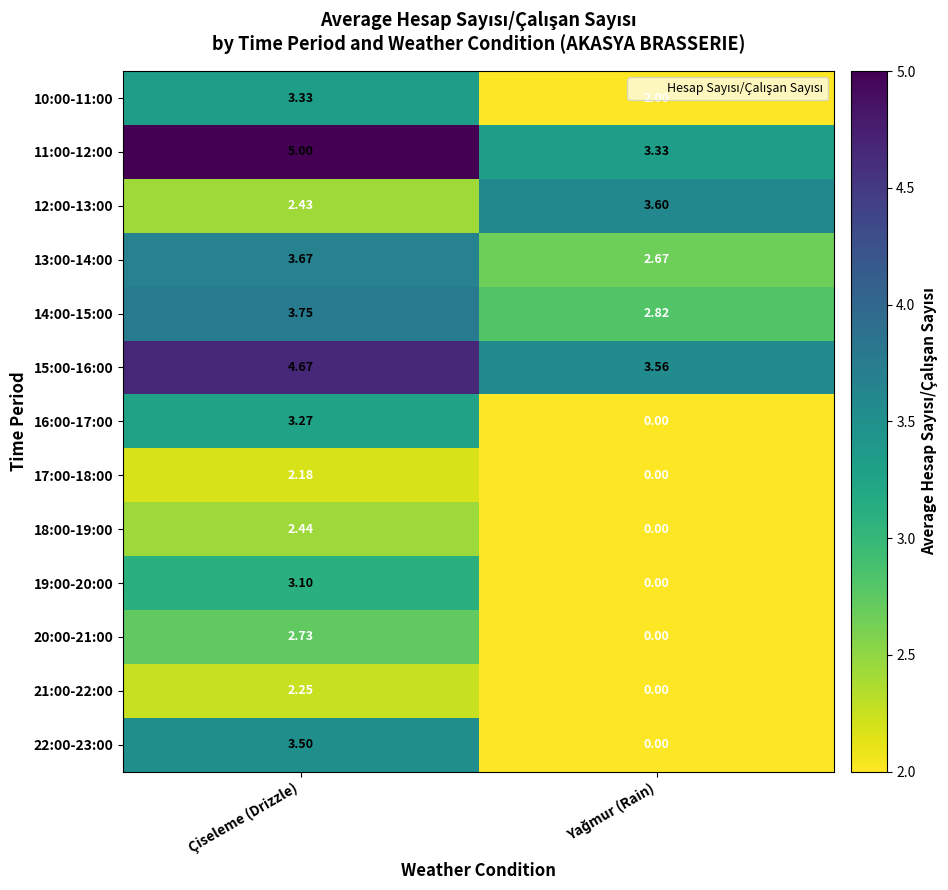

Is the value of 11:00-12:00 at Çiseleme (Drizzle) greater than the value of 22:00-23:00 at Çiseleme (Drizzle)?

Yes